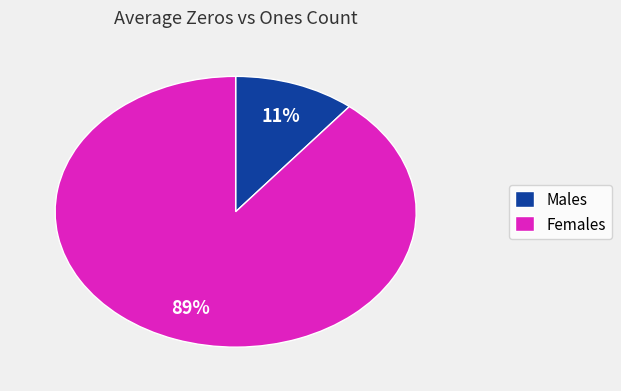

Do Males and Females together represent more than half of the pie?

Yes